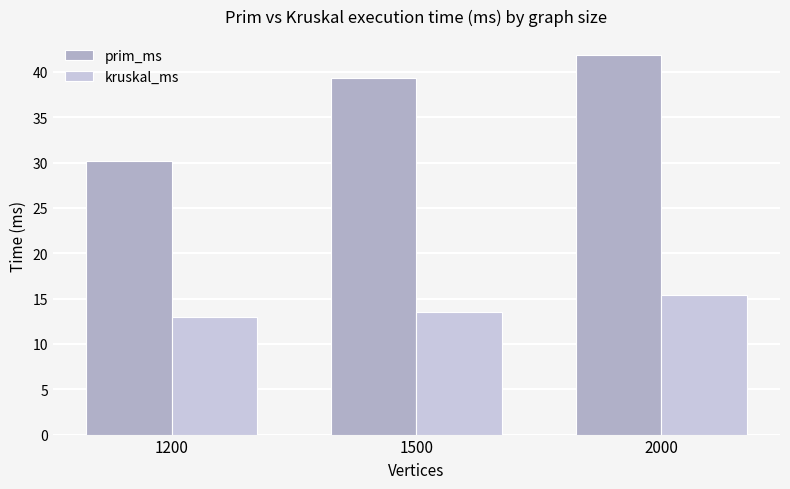

What is the difference between the maximum and minimum values in the prim_ms series?

11.7